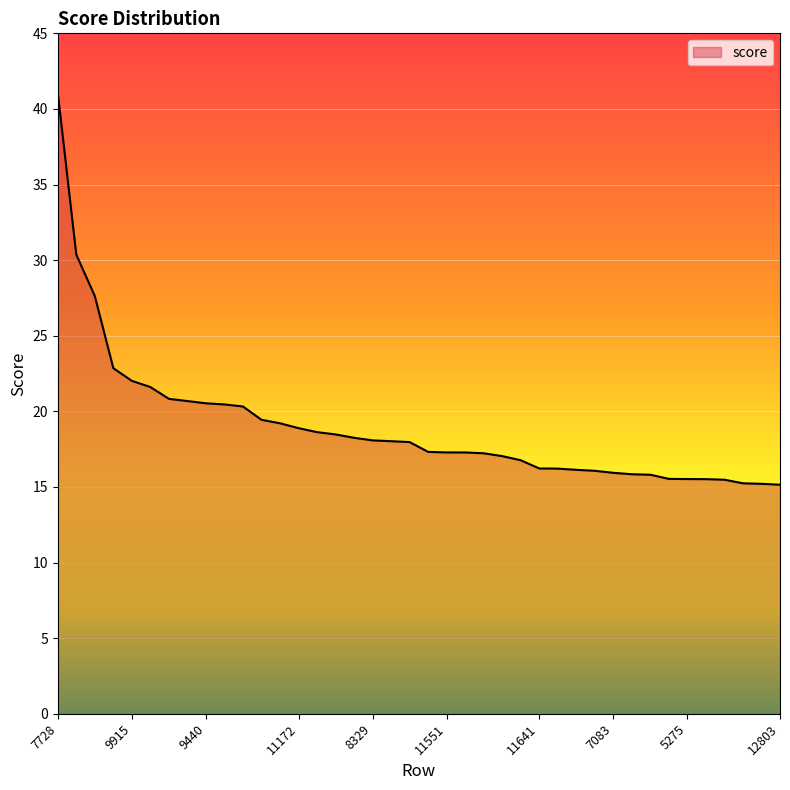

What is the minimum value shown in the chart?

15.1